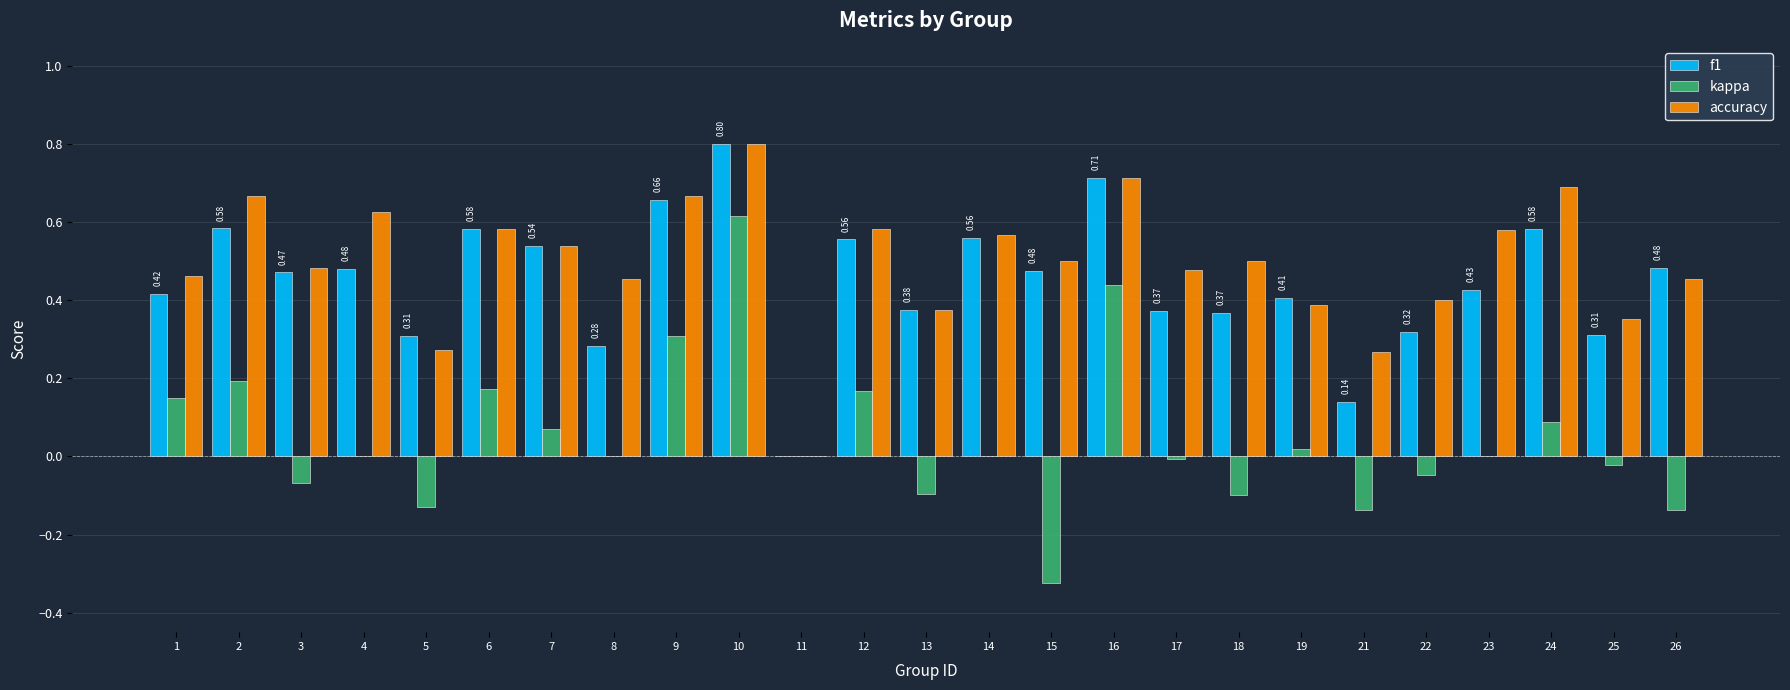

What is the sum of the kappa values at 26 and 15?

-0.5